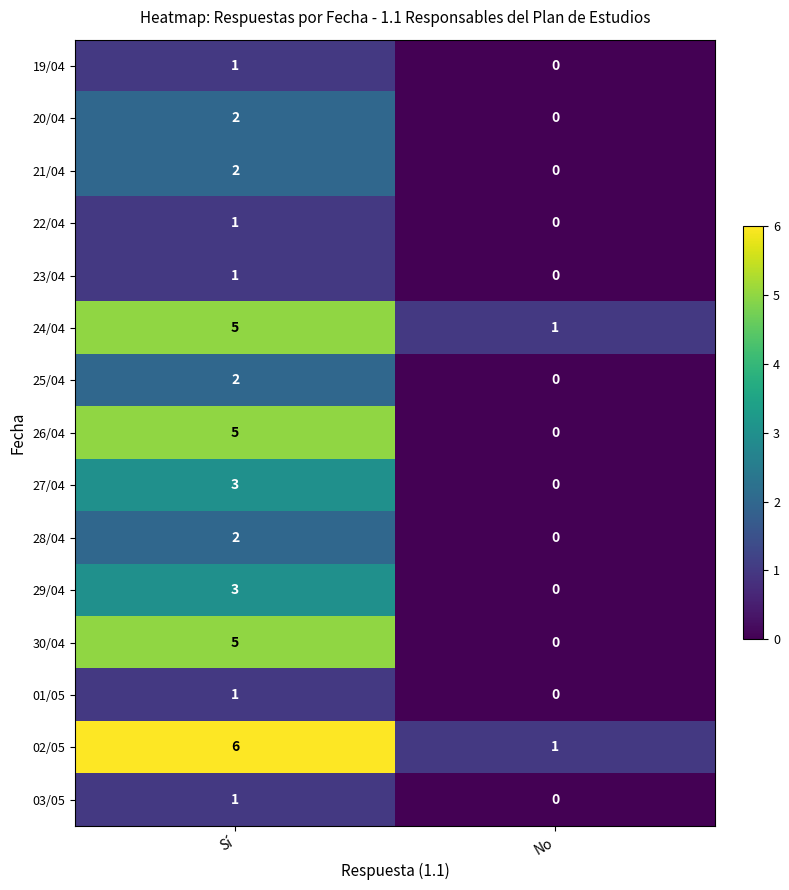

The value of 01/05 at Sí is 1. True or false?

True